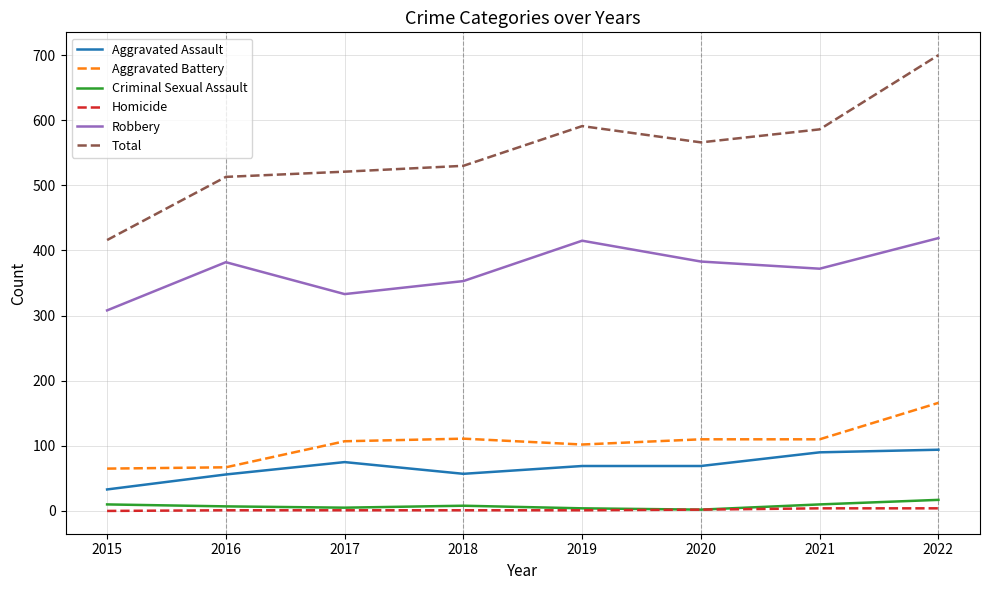

What is the sum of the Robbery values at 2020 and 2016?

765